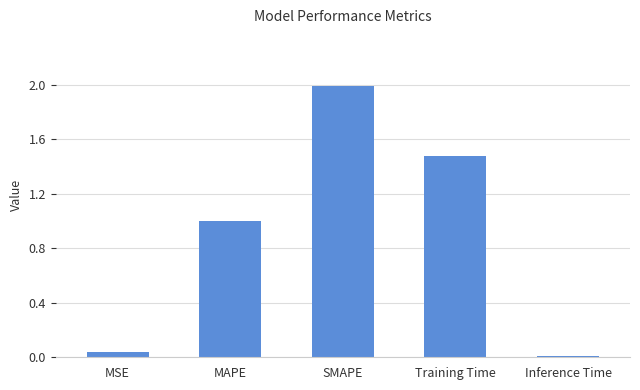

How many bars are there in total?

5